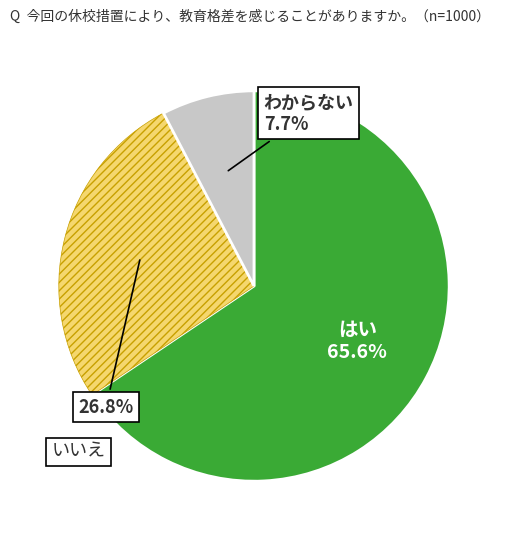

Approximately how many times larger is the value at わからない compared to いいえ?

0.3